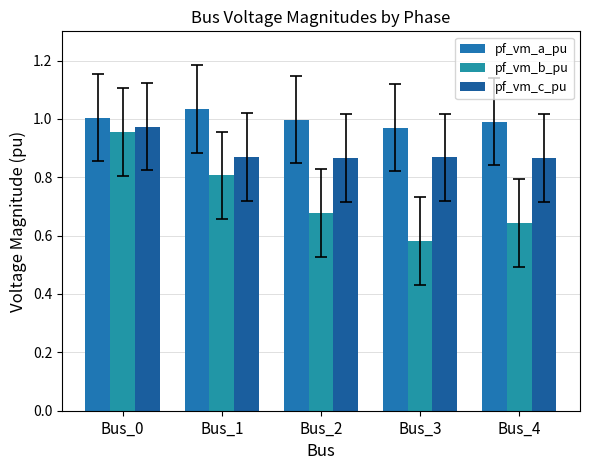

What value does the pf_vm_a_pu series have at Bus_4?

1.0